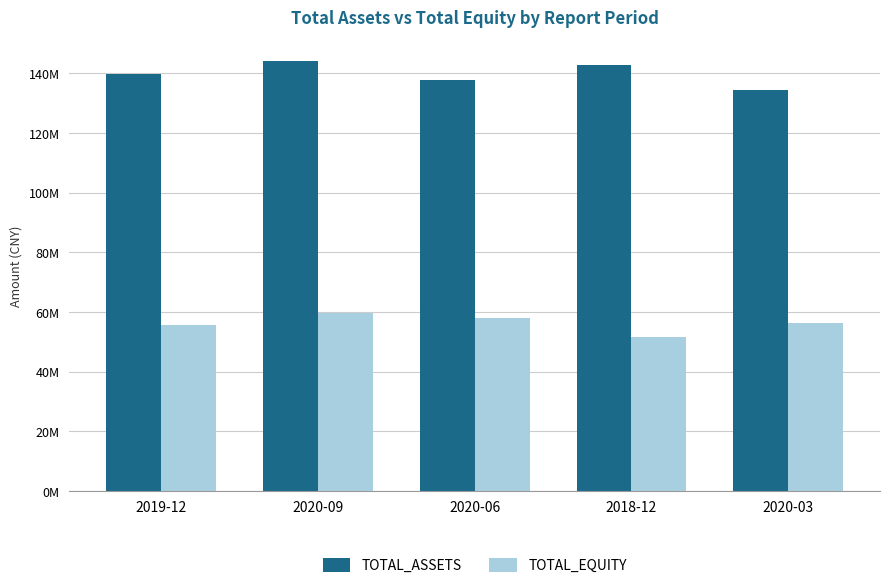

What are all the series names shown in the legend?

TOTAL_ASSETS, TOTAL_EQUITY